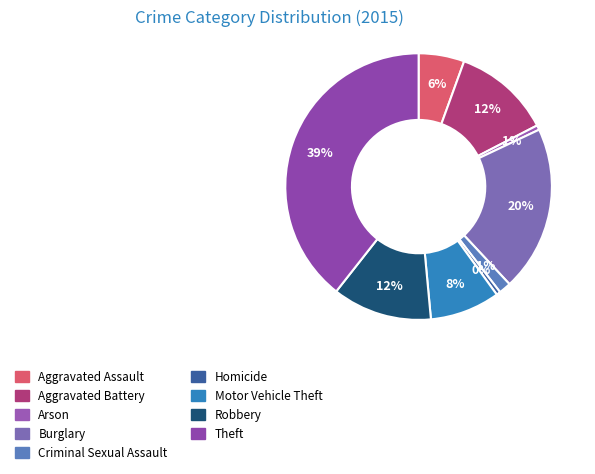

How many segments does this pie chart have?

9